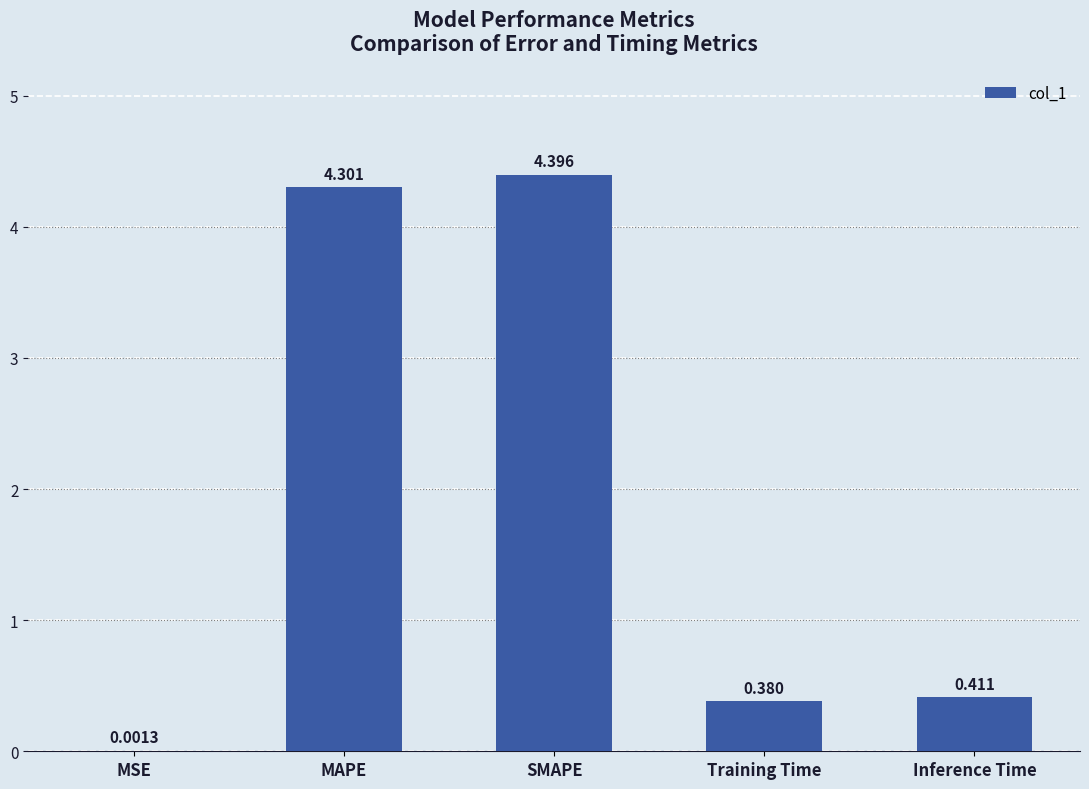

Between SMAPE and Inference Time, which is larger?

SMAPE